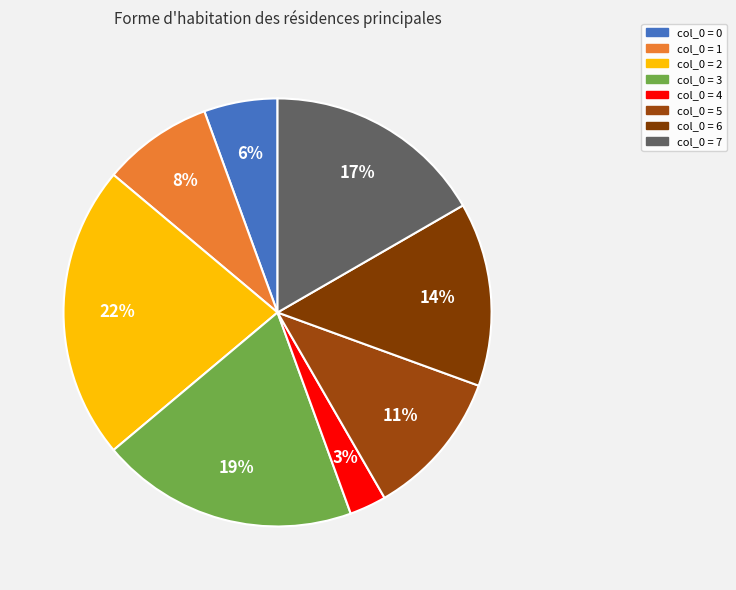

How many segments does this pie chart have?

8